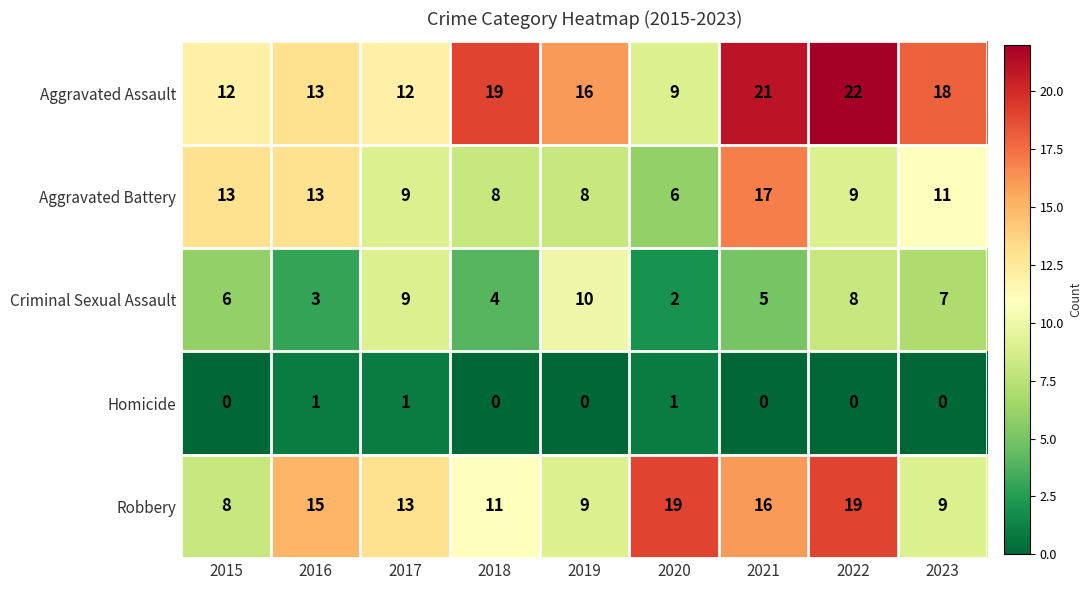

What is the total value across all series at 2017?

44